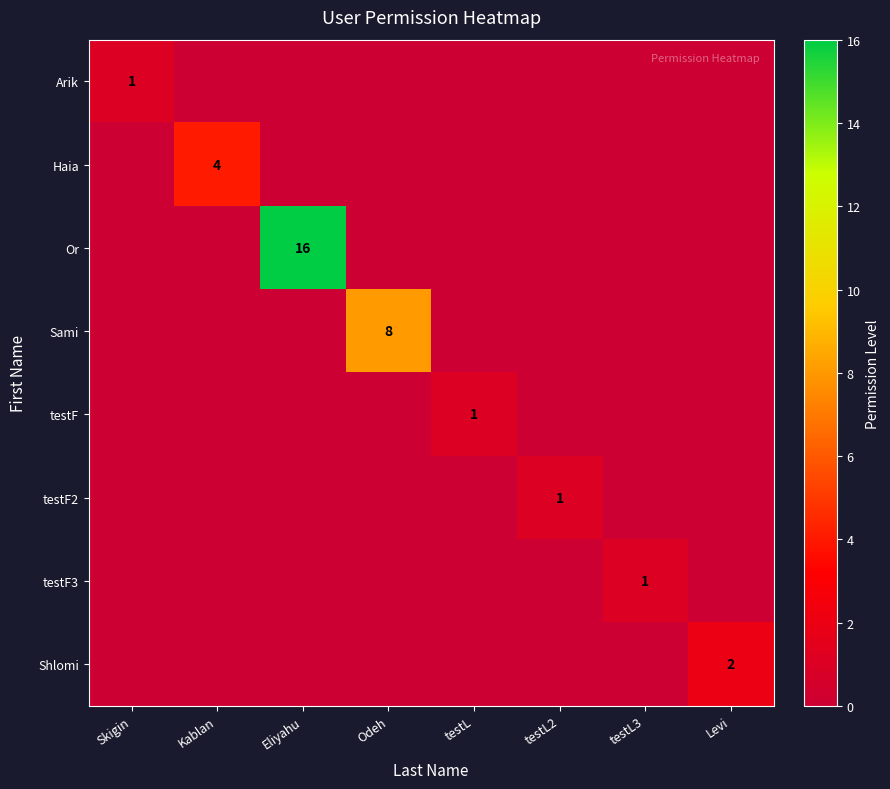

Count the number of categories in the chart.

8